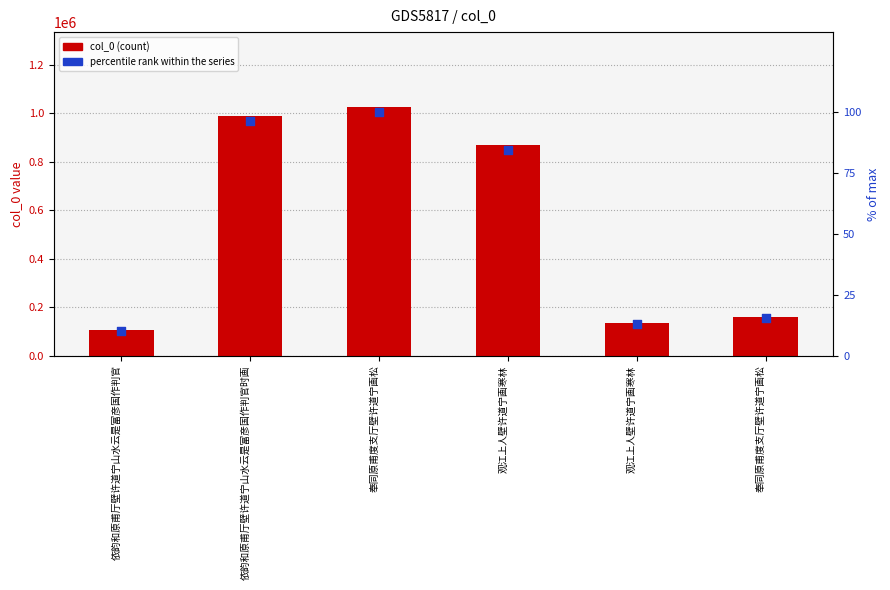

What are all the series names shown in the legend?

col_0, percentile rank within the series